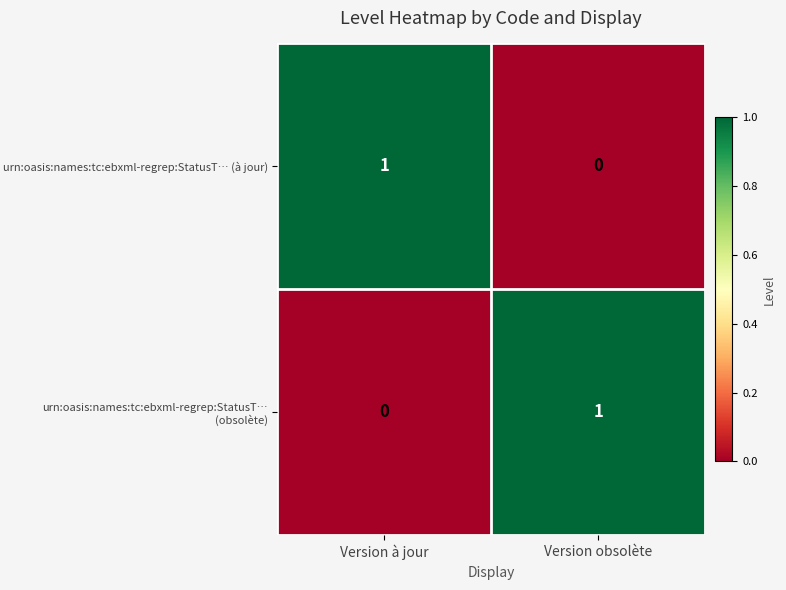

Where is urn:oasis:names:tc:ebxml-regrep:StatusT… (à jour) nearest to the value 0?

Version obsolète